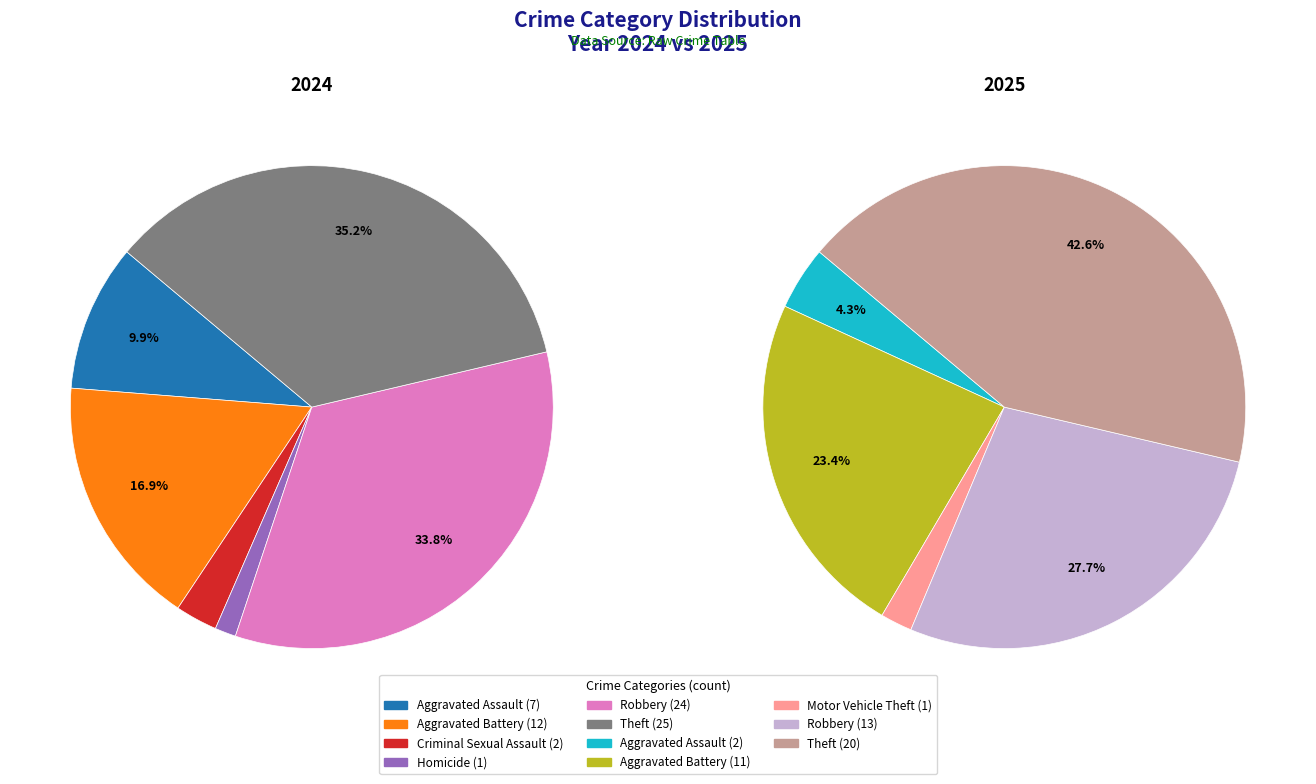

Is values_2025 the majority of the pie?

No